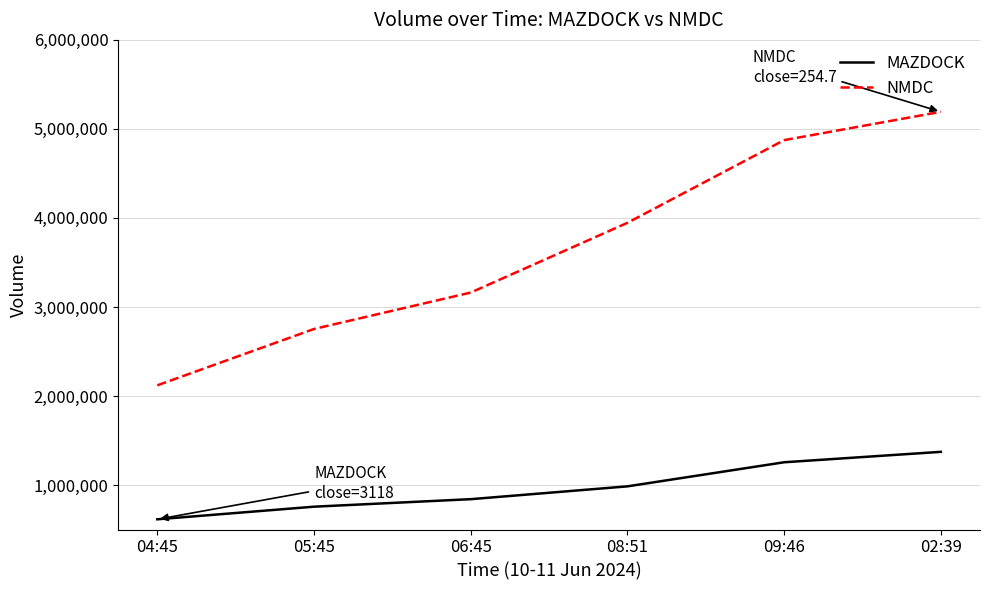

Which series has the largest total across all categories?

NMDC